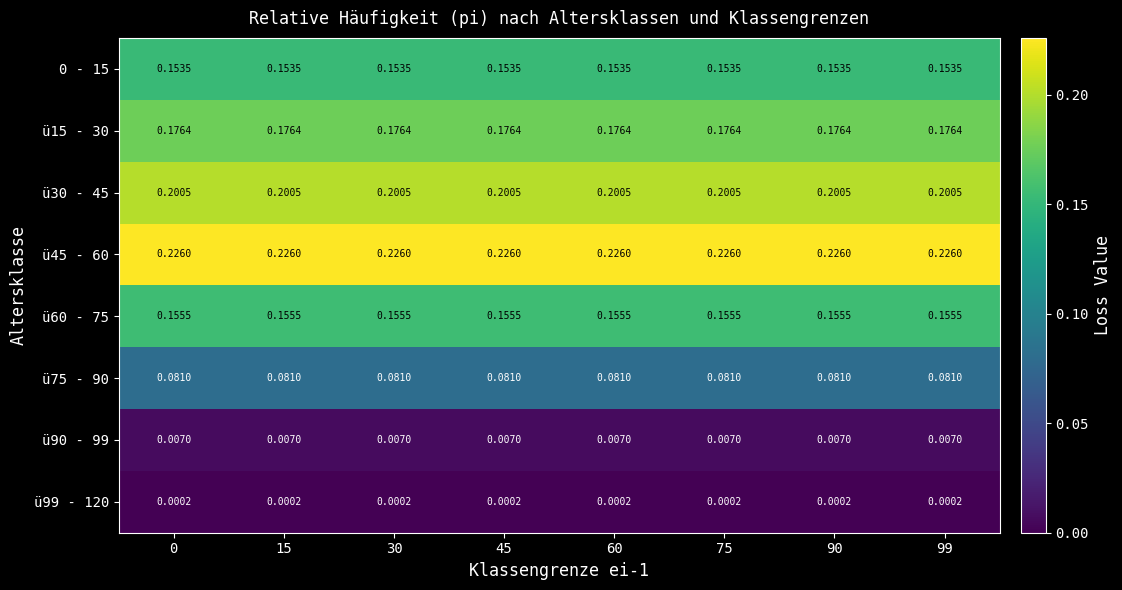

Is the value of ü45 - 60 at 75 greater than the value of ü90 - 99 at 30?

Yes